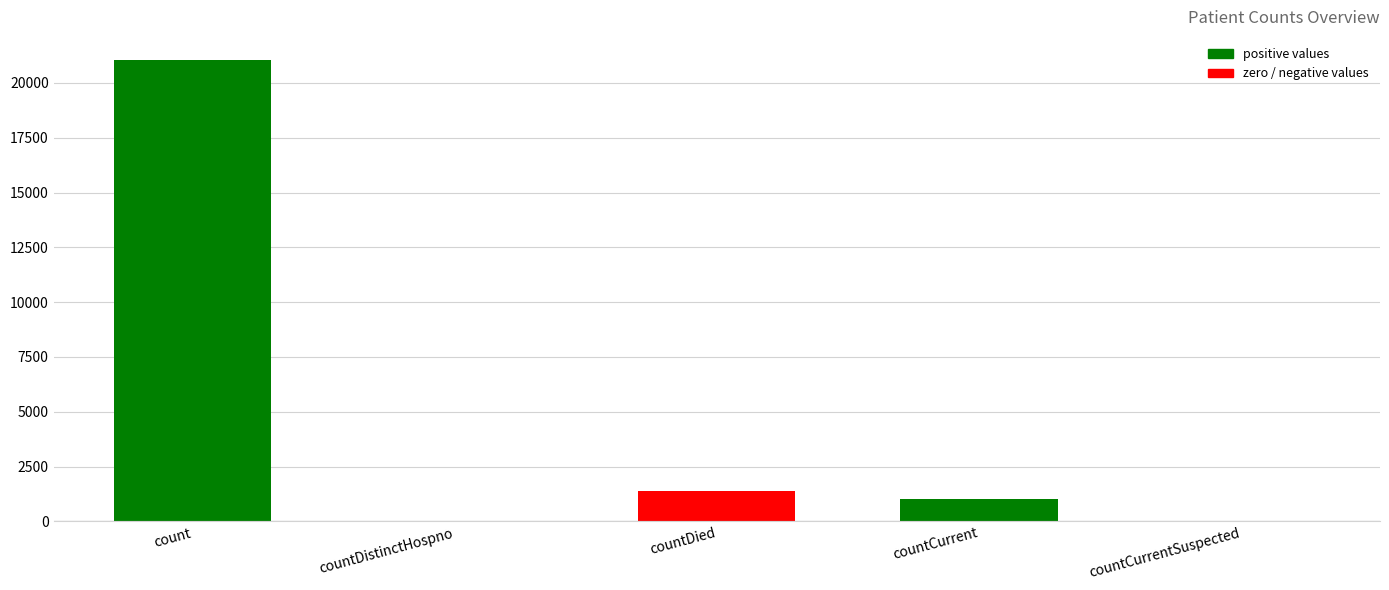

What is the approximate value at countDied, to the nearest 100?

1400